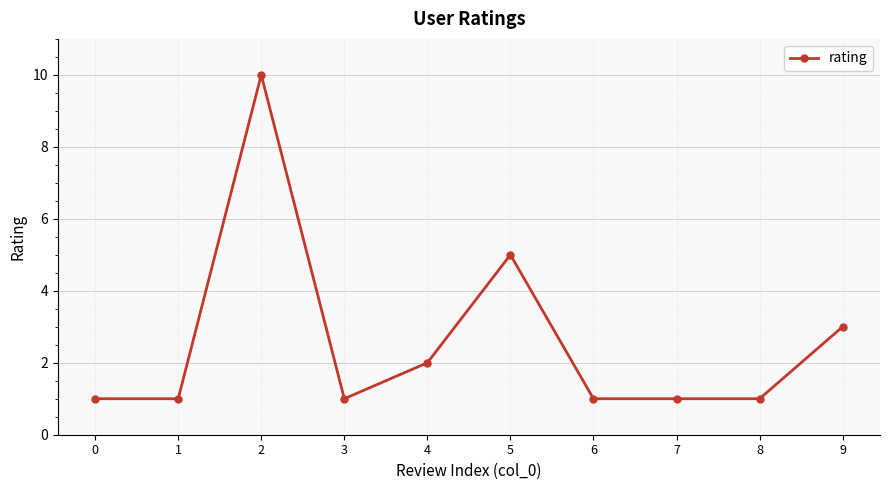

What is the greatest value displayed?

10